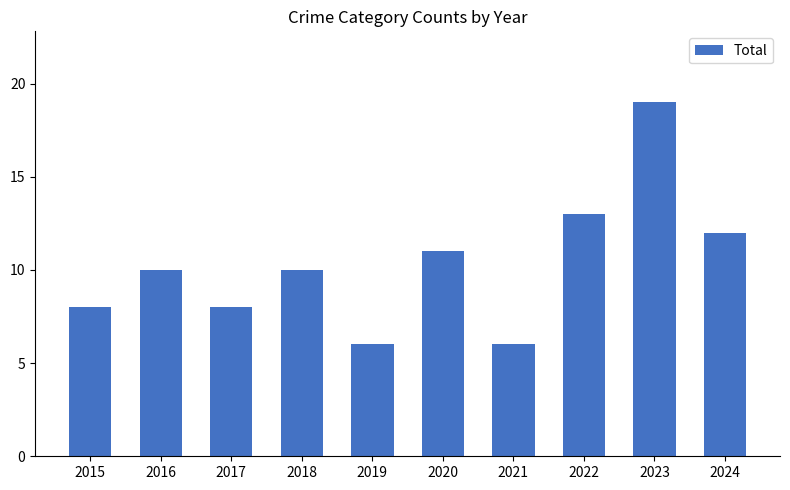

Reading left to right, list all the values displayed in this chart.

2015=8	2016=10	2017=8	2018=10	2019=6	2020=11	2021=6	2022=13	2023=19	2024=12